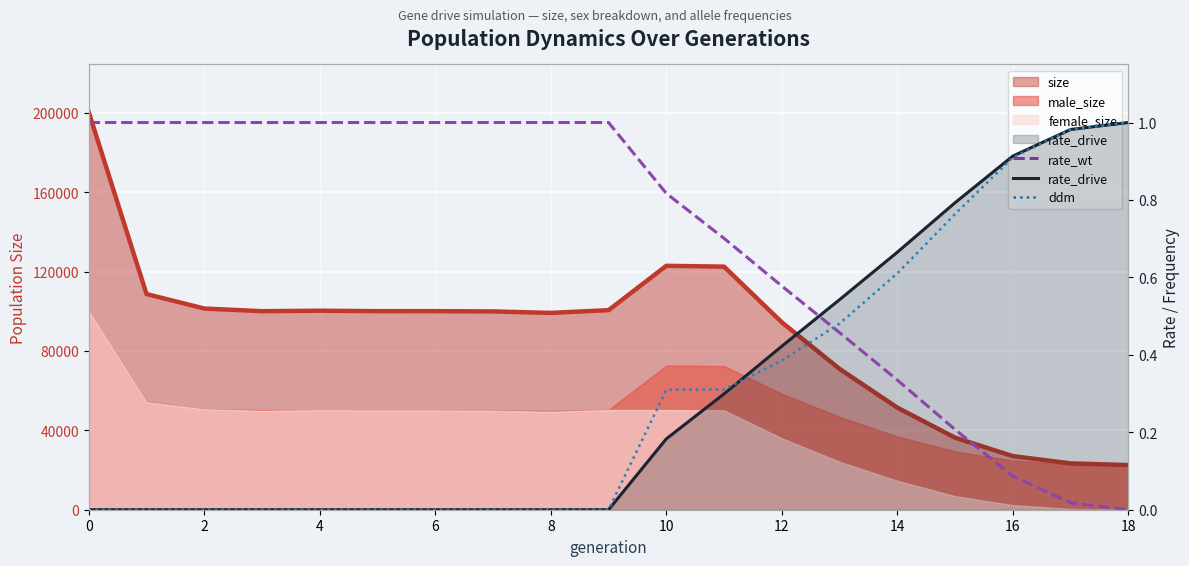

The value of ddm at 10 is 0.5. True or false?

False